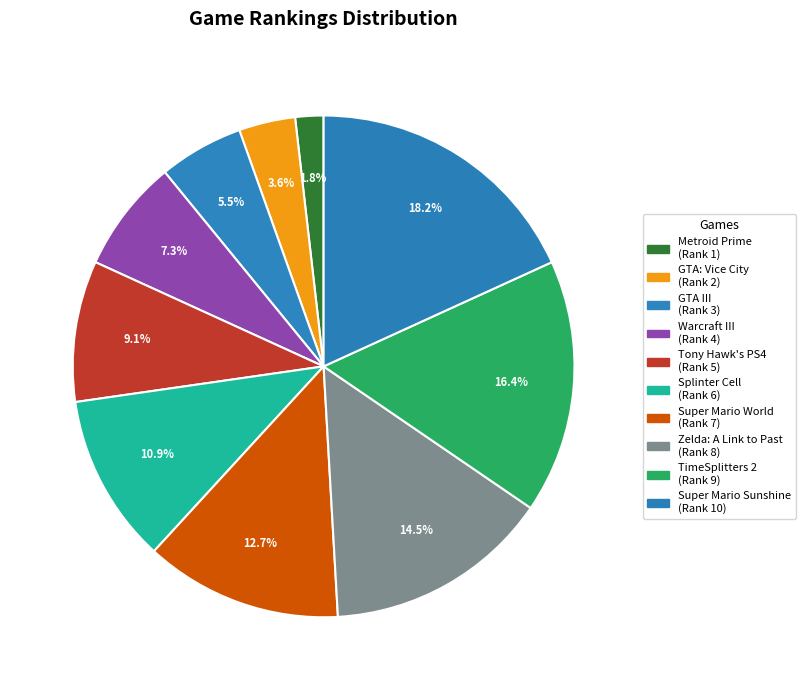

Rank the categories by value from lowest to highest.

Metroid Prime, Grand Theft Auto: Vice city, Grand Theft Auto III, Warcraft III: Reign of Chaos, Tony Hawk's Pro Skater 4, Tom Clancy's Sprinter Cell, Super Mario World: Super Mario Advance 2, The Legend of Zelda: A Link to the Past, TimeSplitters 2, Super Mario Sunshine